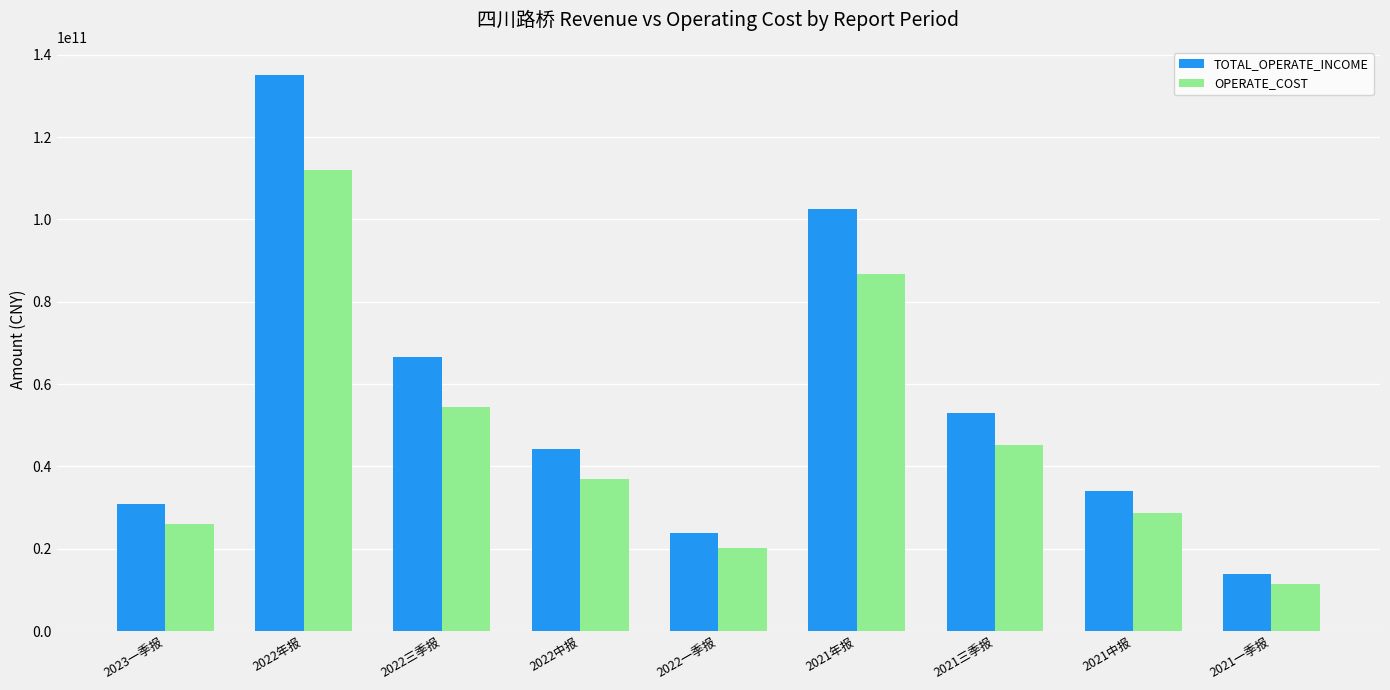

Which series has the largest range (max minus min)?

TOTAL_OPERATE_INCOME